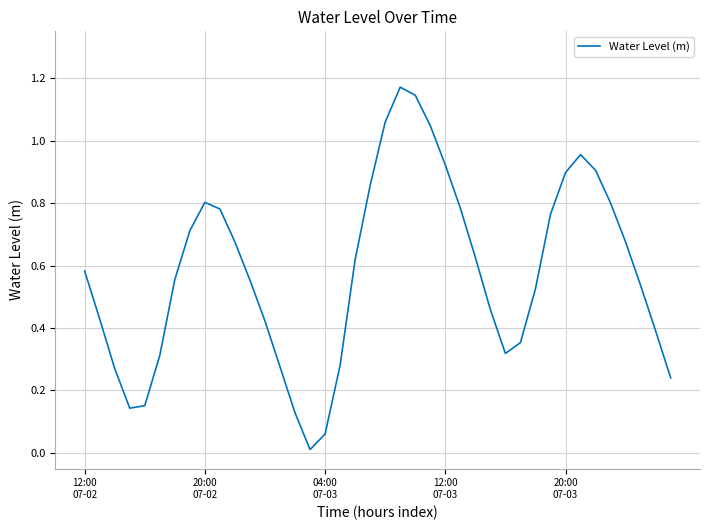

Count the number of data series in this chart.

1